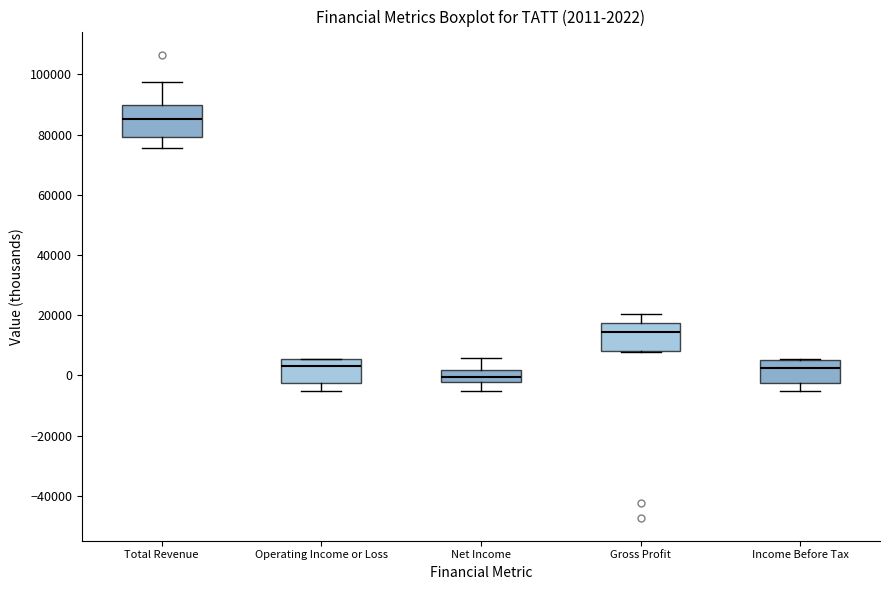

Which box has the lowest median line?

Net Income